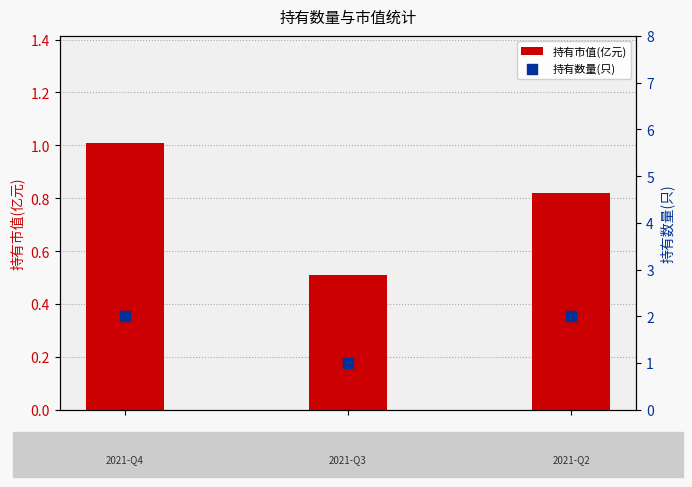

What are all the series names shown in the legend?

持有市值(亿元), 持有数量(只)